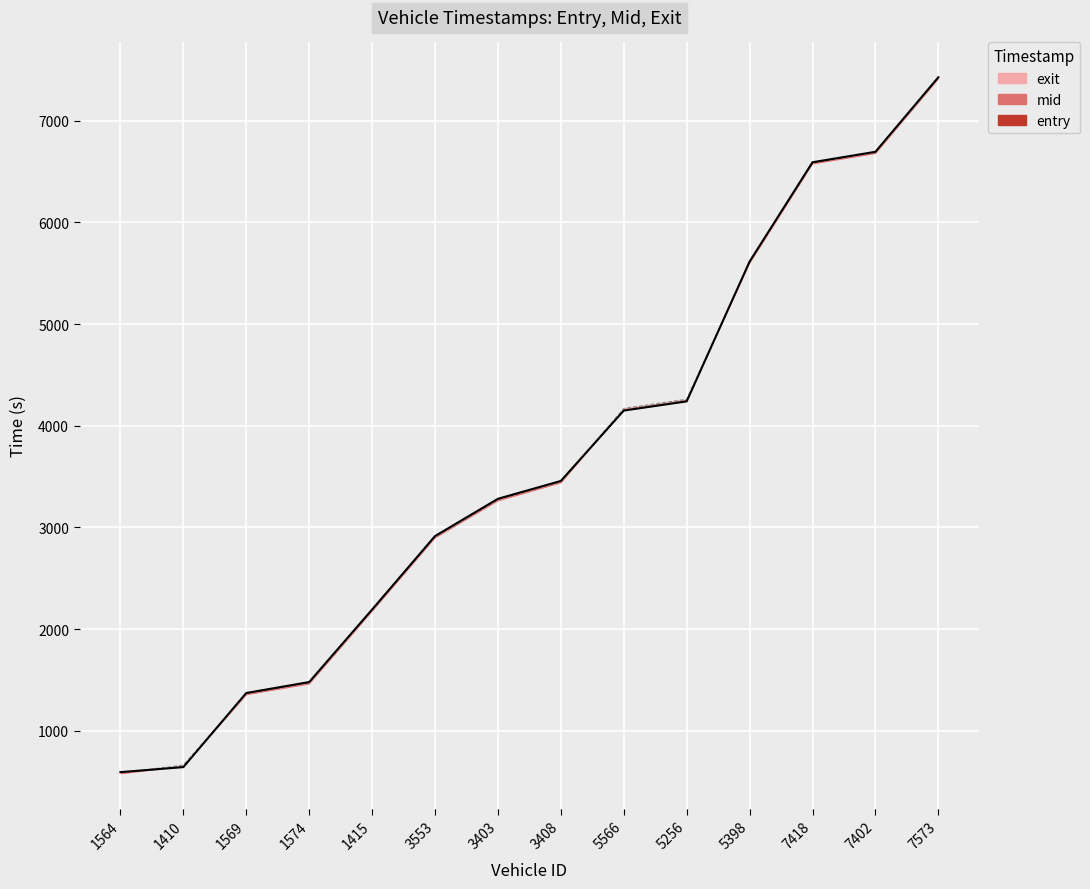

What is the highest value of the mid series?

7427.4